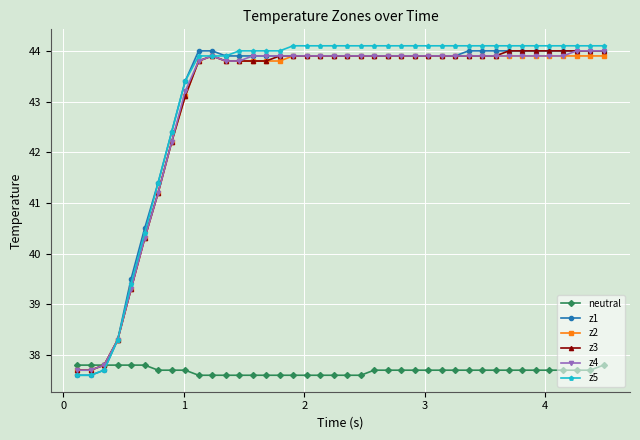

What is the maximum value shown in the chart?

44.1